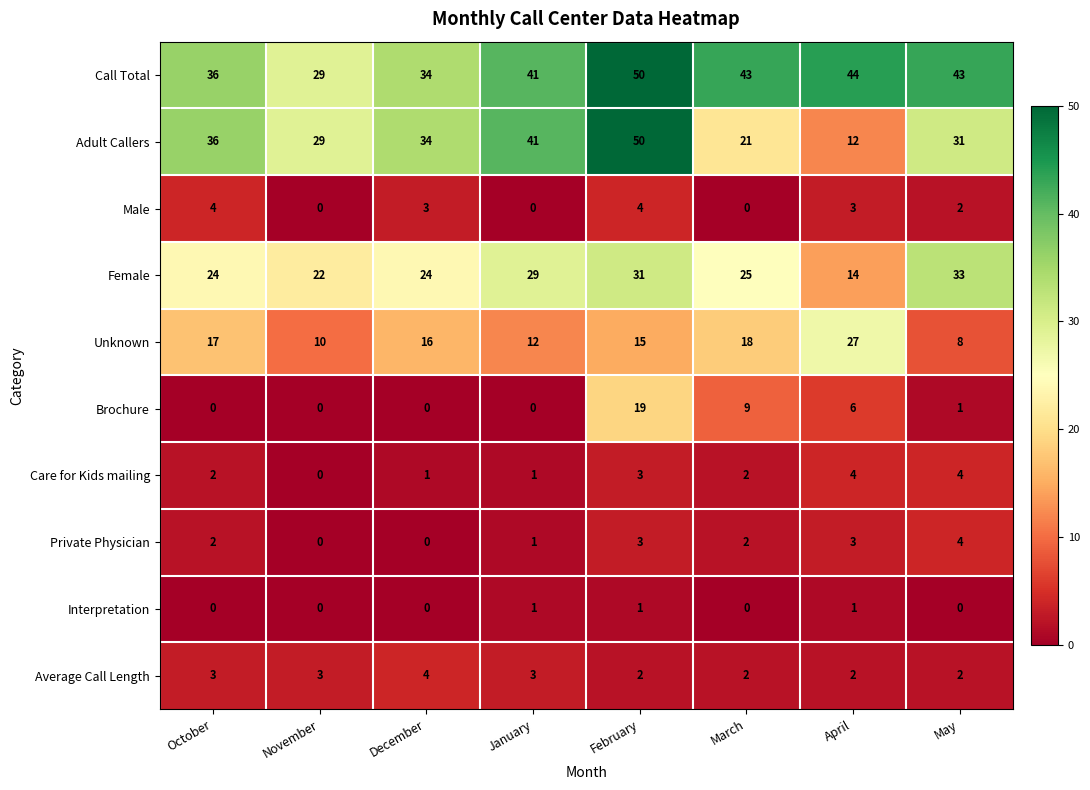

Is it true that Male equals 5 at December?

False